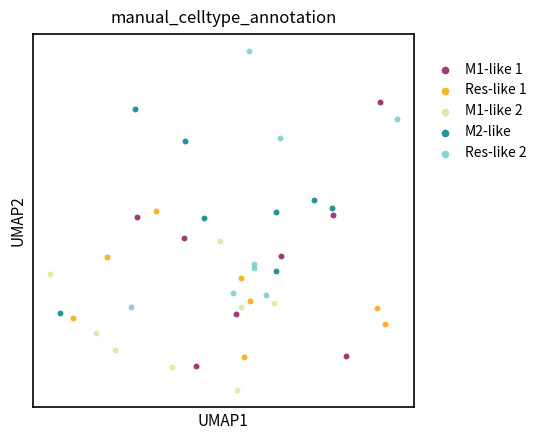

What are all the series names shown in the legend?

M1-like 1, Res-like 1, M1-like 2, M2-like, Res-like 2